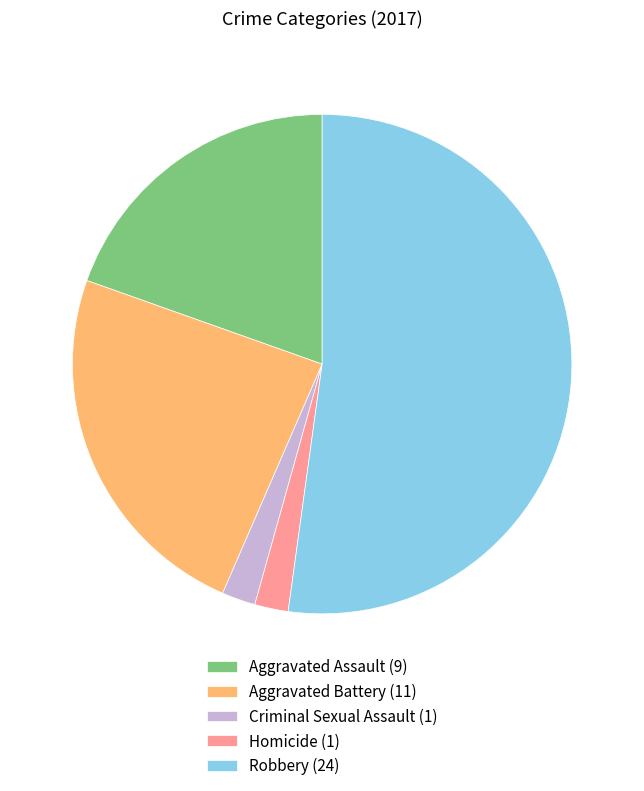

How many segments does this pie chart have?

5